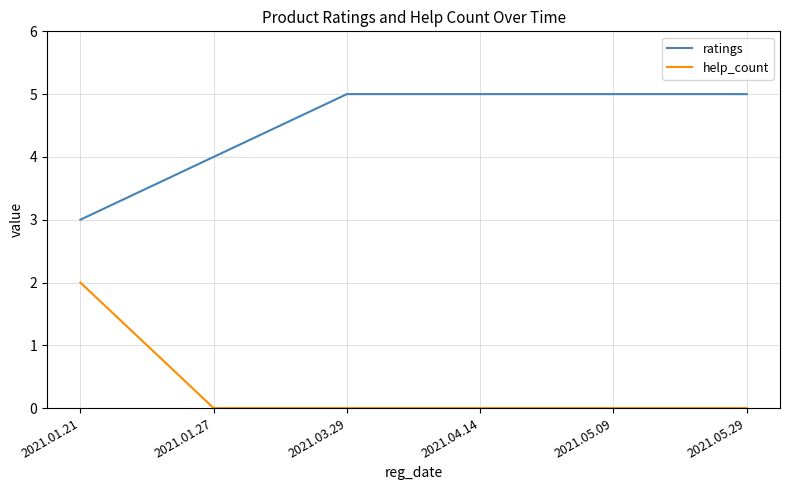

What are all the series names shown in the legend?

ratings, help_count